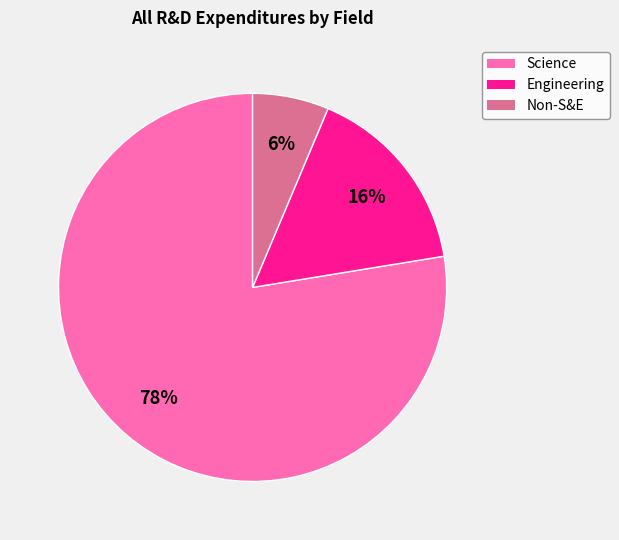

To the nearest percent, what is the combined percentage of Science and Non-S&E?

84%